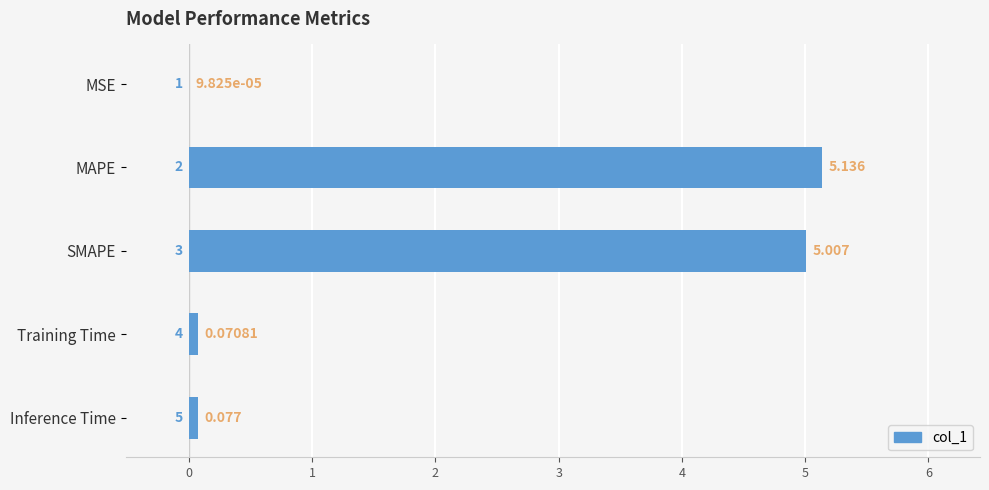

Which has a higher value, MAPE or Inference Time?

MAPE